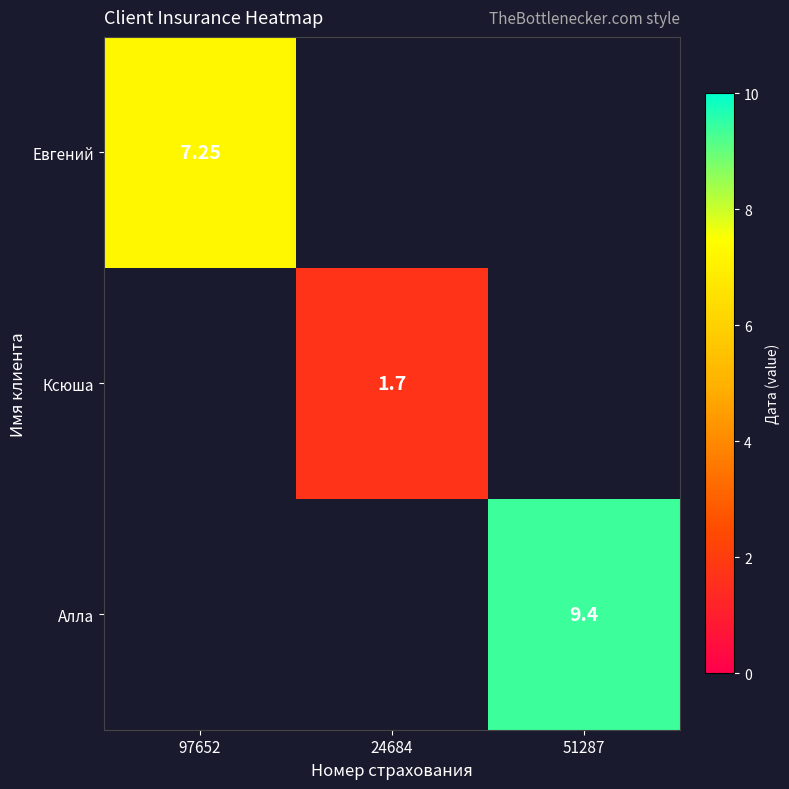

How many positive values does the Евгений series have?

1